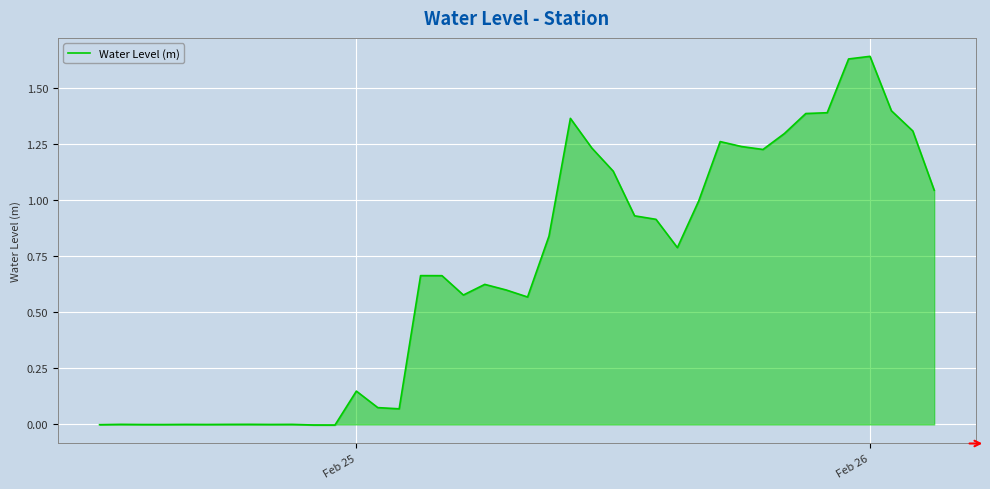

Reading left to right, transcribe all the data shown in this chart.

-0.0	0.0	-0.0	-0.0	0.0	-0.0	0.0	0.0	-0.0	0.0	-0.0	-0.0	0.1	0.1	0.1	0.7	0.7	0.6	0.6	0.6	0.6	0.8	1.4	1.2	1.1	0.9	0.9	0.8	1.0	1.3	1.2	1.2	1.3	1.4	1.4	1.6	1.6	1.4	1.3	1.0